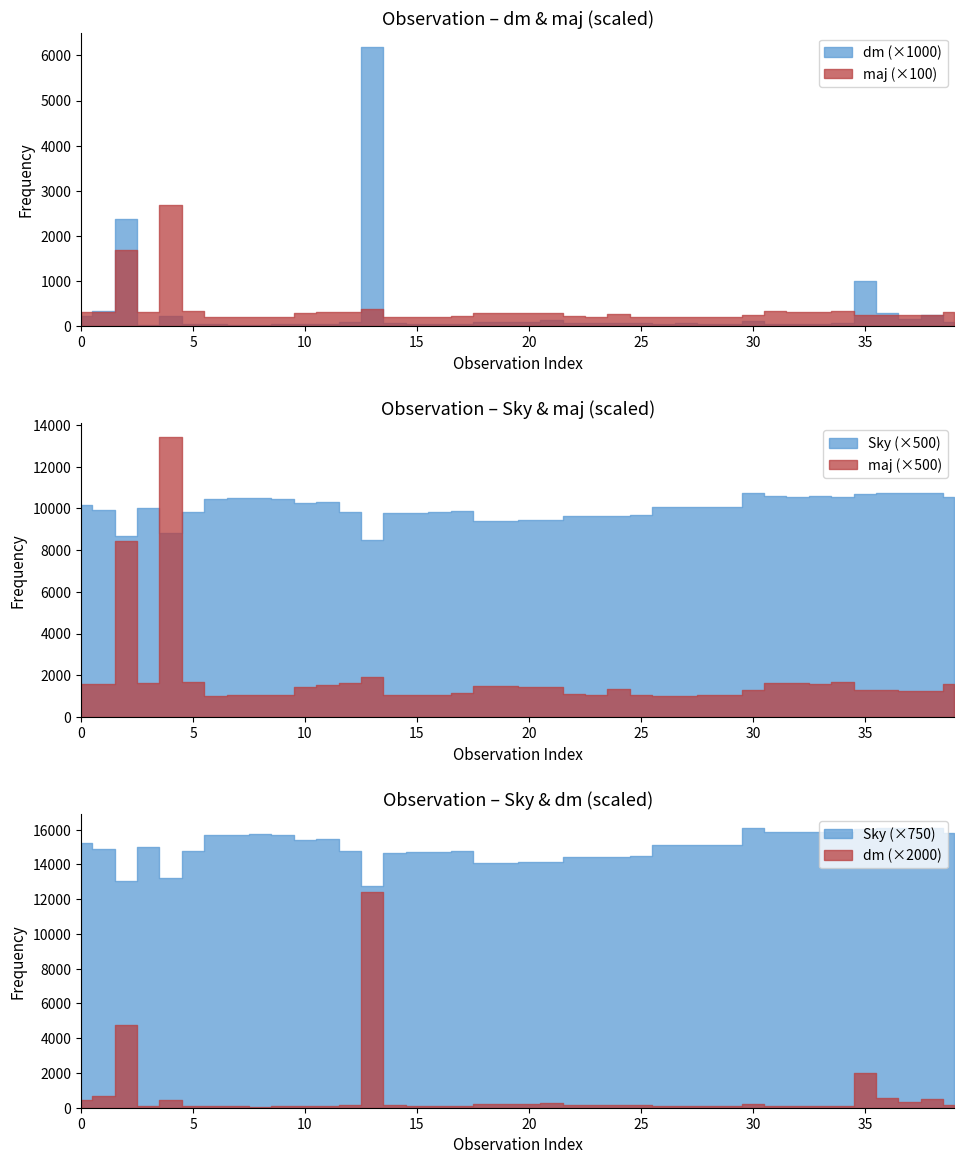

What is the value of the dm point at the 27th from the left?

0.1